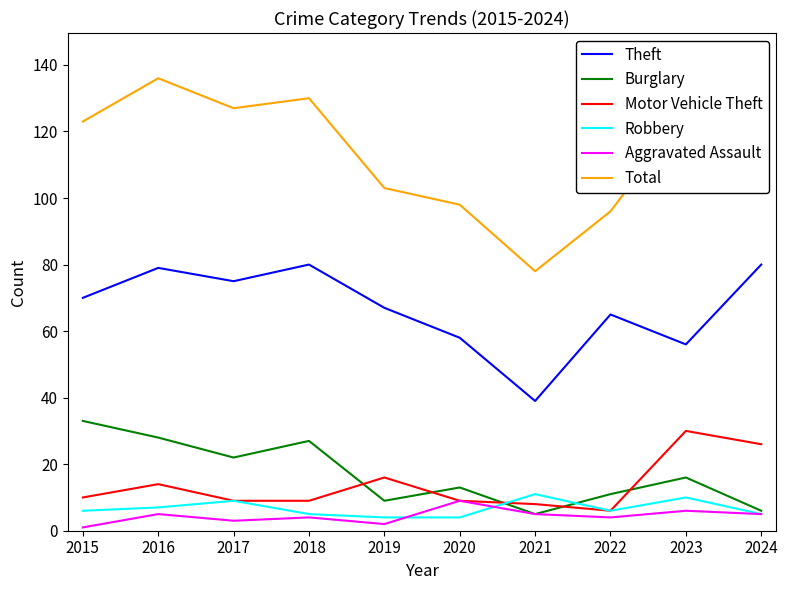

True or false: Robbery and Total cross at least once.

False